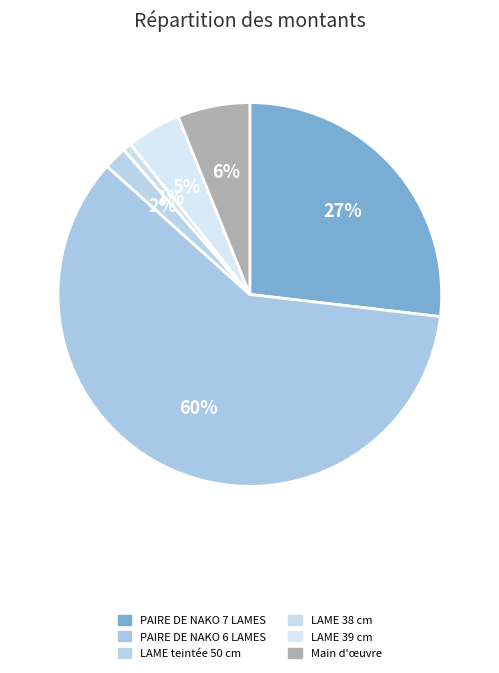

What is the largest slice in the pie chart?

PAIRE DE NAKO 6 LAMES